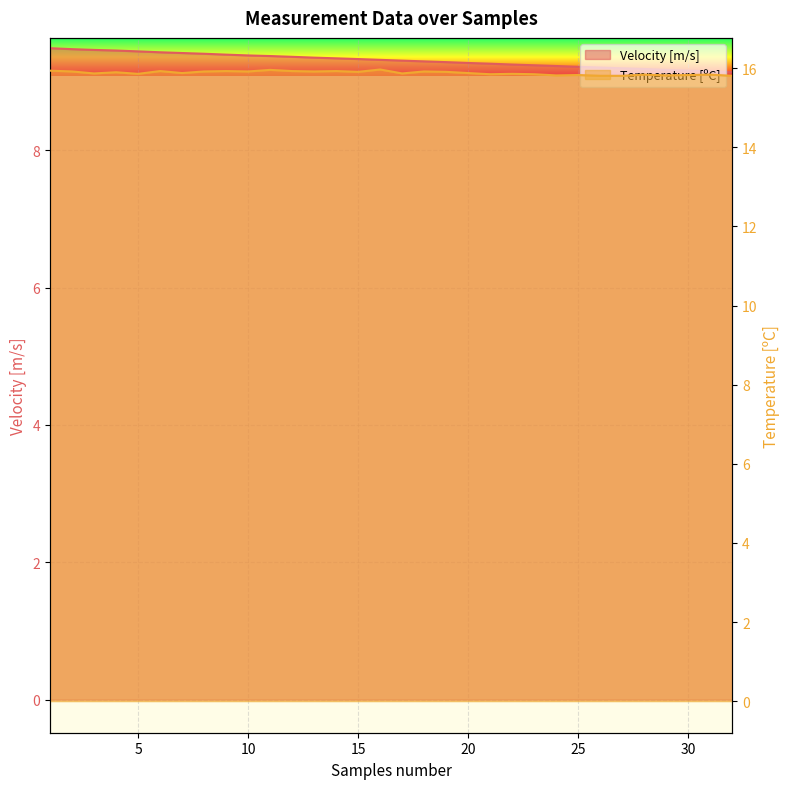

Where is Velocity [m/s] nearest to the value 9?

32